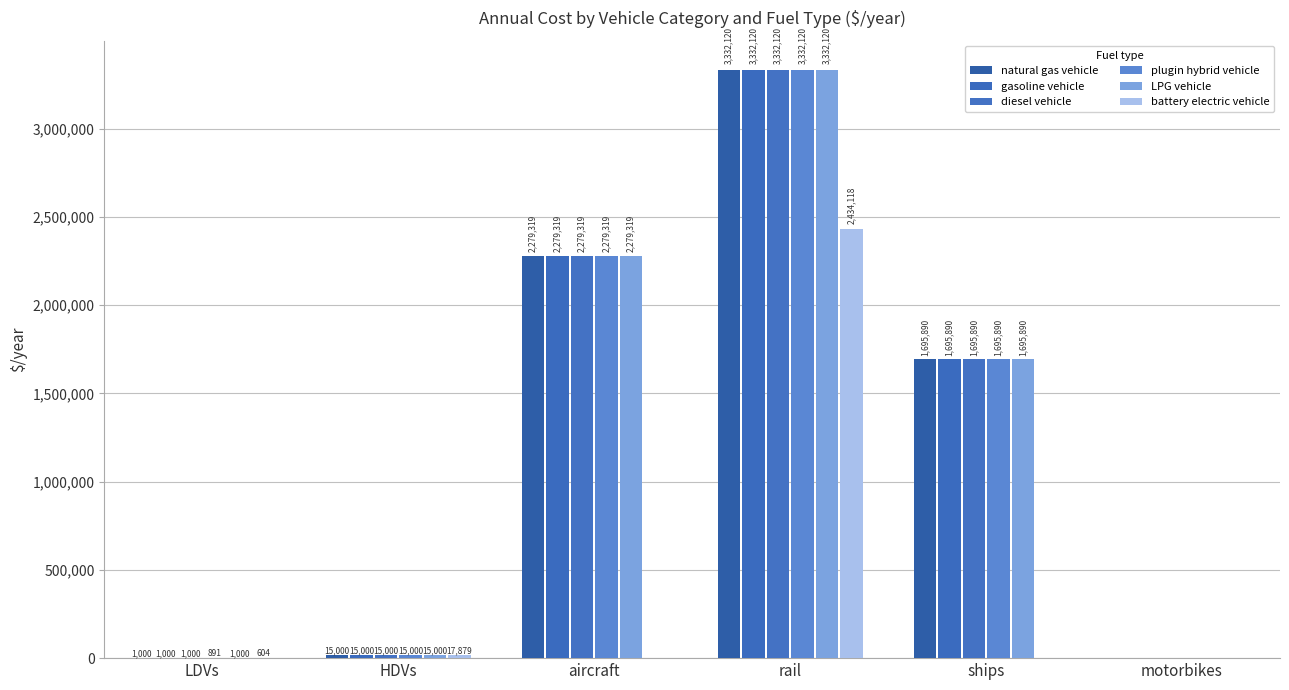

What is the average value of the diesel vehicle series?

1220554.8